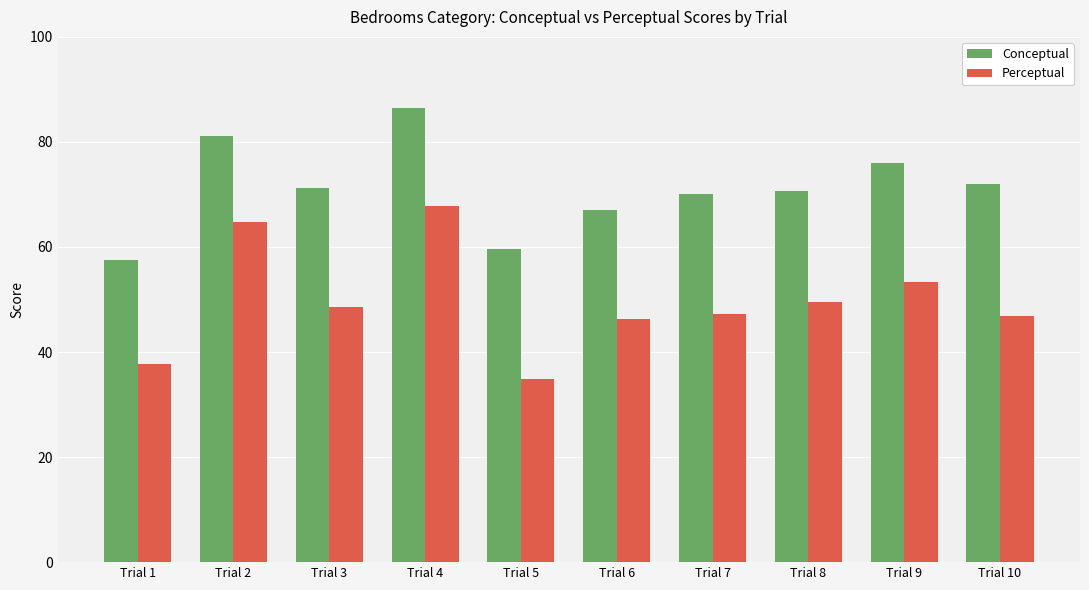

How many values in the Perceptual series are below 48?

5